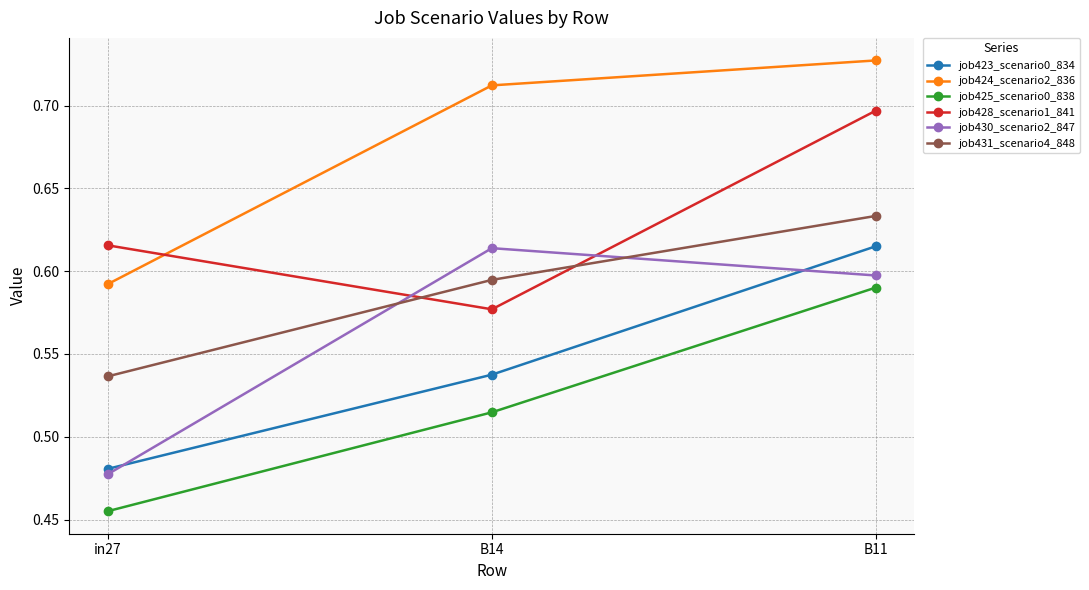

What is the spread (max minus min) of values at B14?

0.2